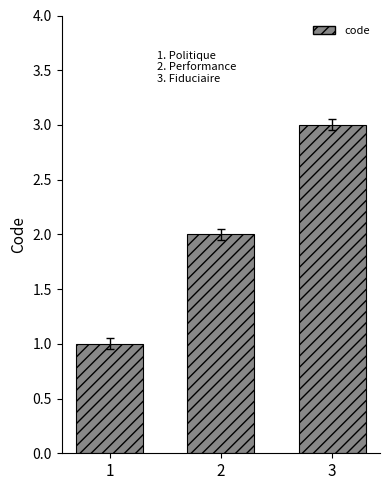

Where is the data nearest to the value 2?

2